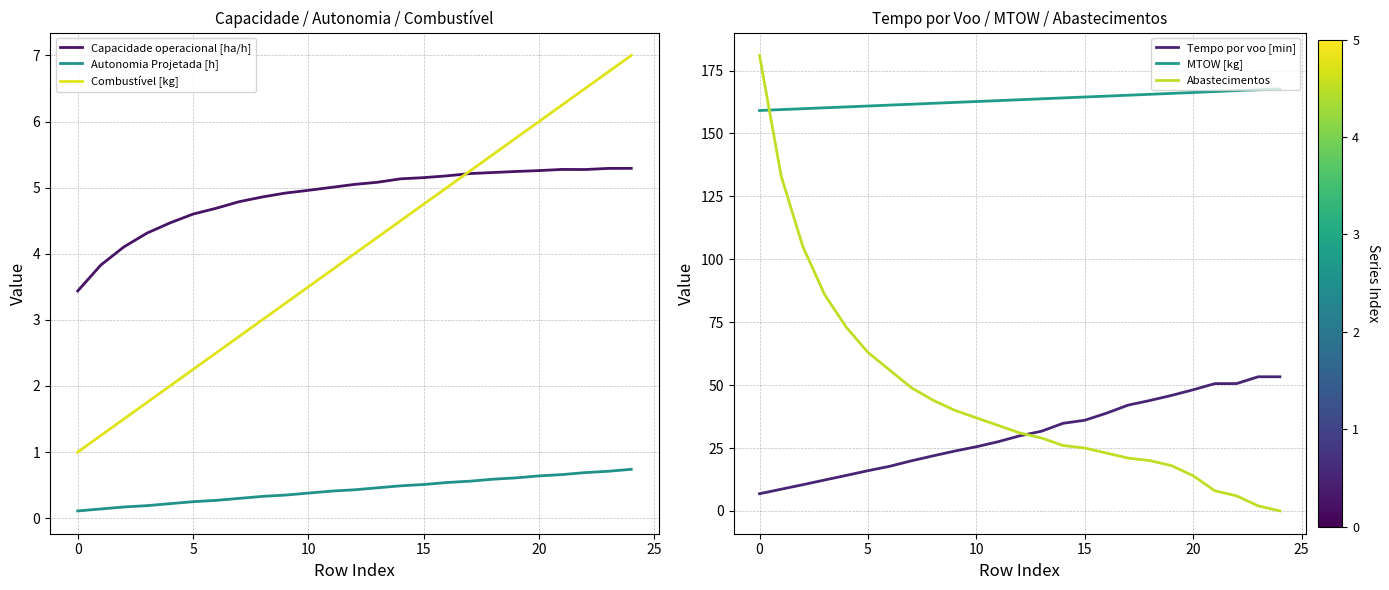

What is the difference between the highest and lowest values at 8?

161.6